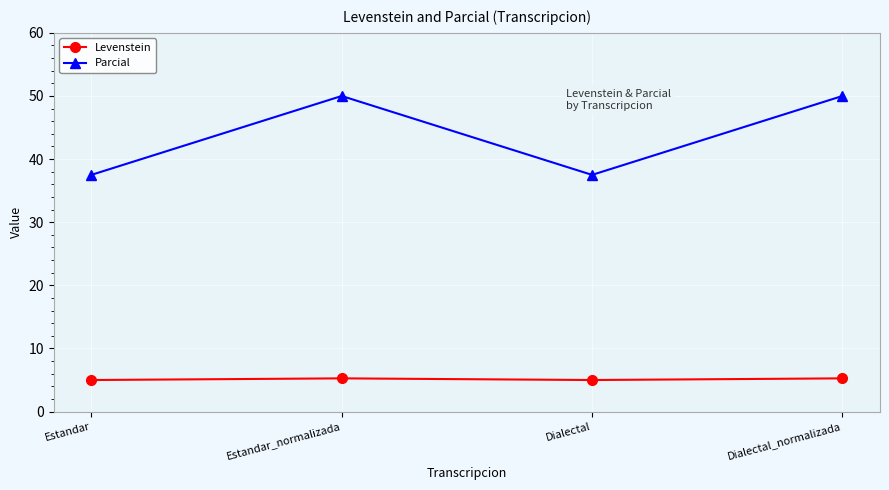

True or false: Levenstein has more than 2 interior local peaks.

False